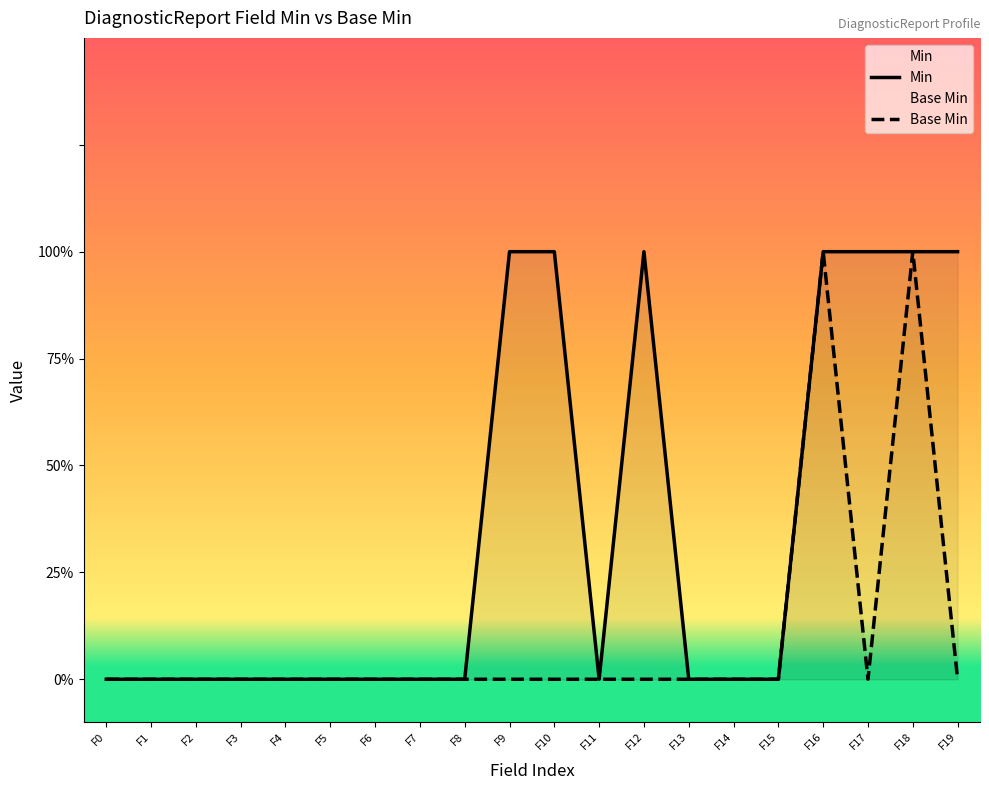

What is the difference between the maximum and minimum values in the Min series?

1